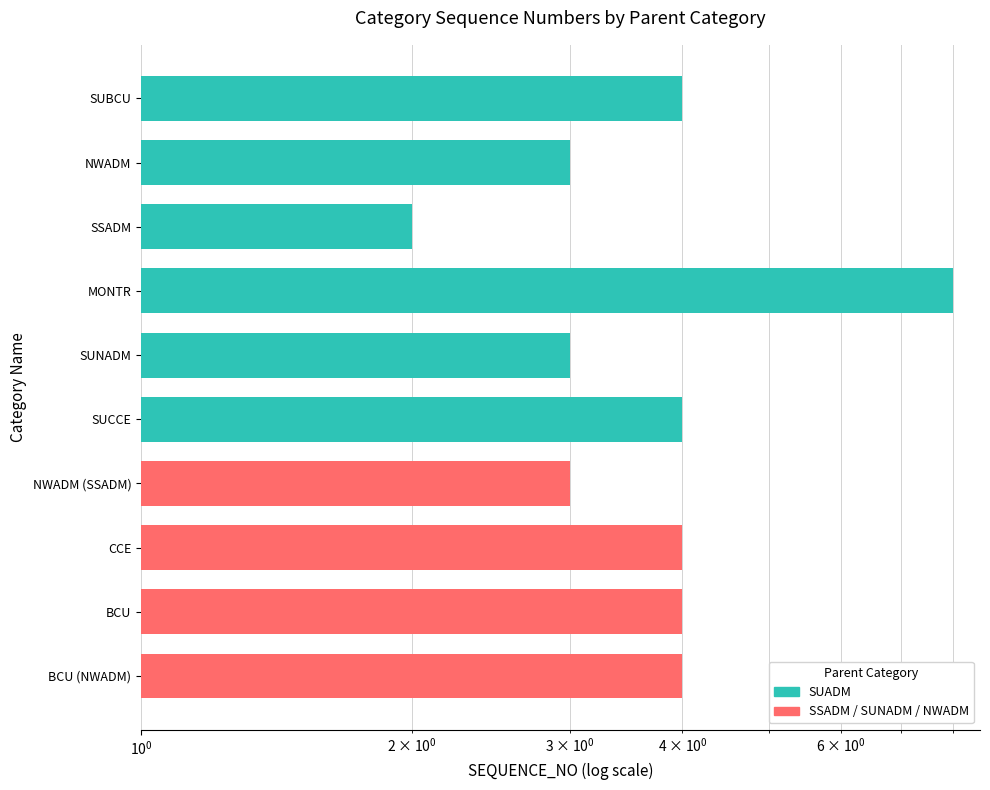

What is the approximate value at NWADM (SSADM)?

3